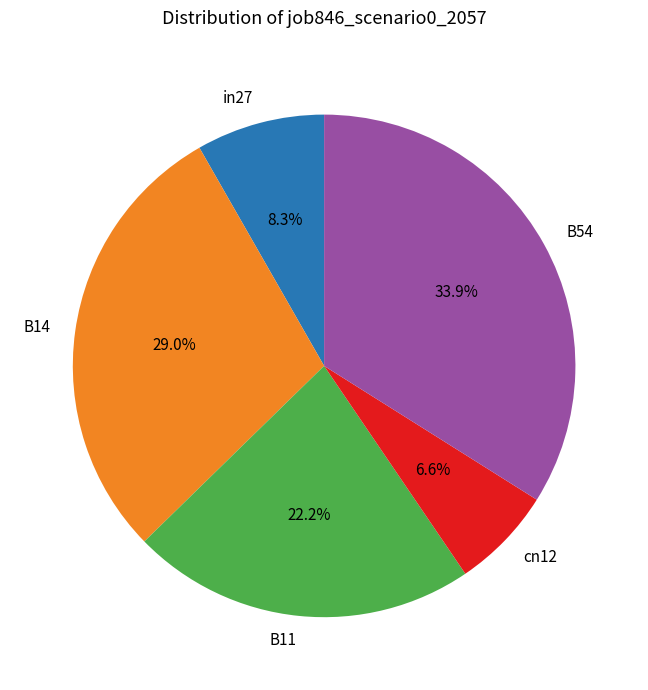

What is the largest slice in the pie chart?

B54